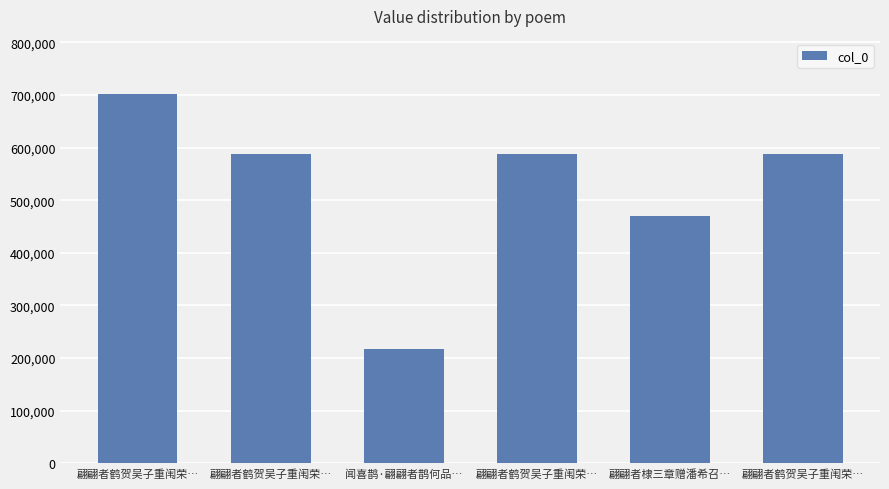

Reading left to right, list all the values displayed in this chart.

701561	588520	216585	588519	469198	588521